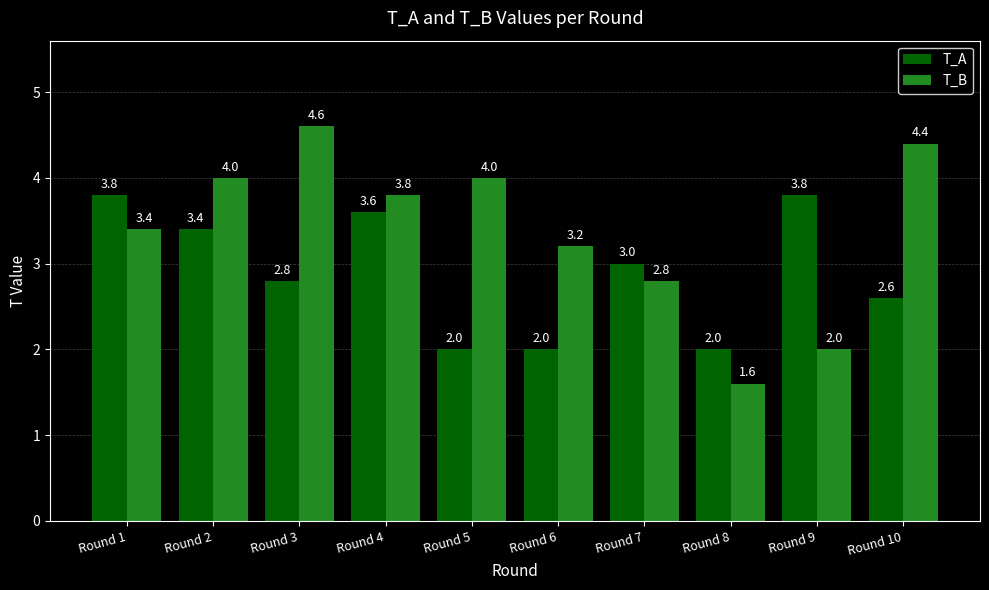

List the series in order of their overall mean, highest first.

T_B, T_A